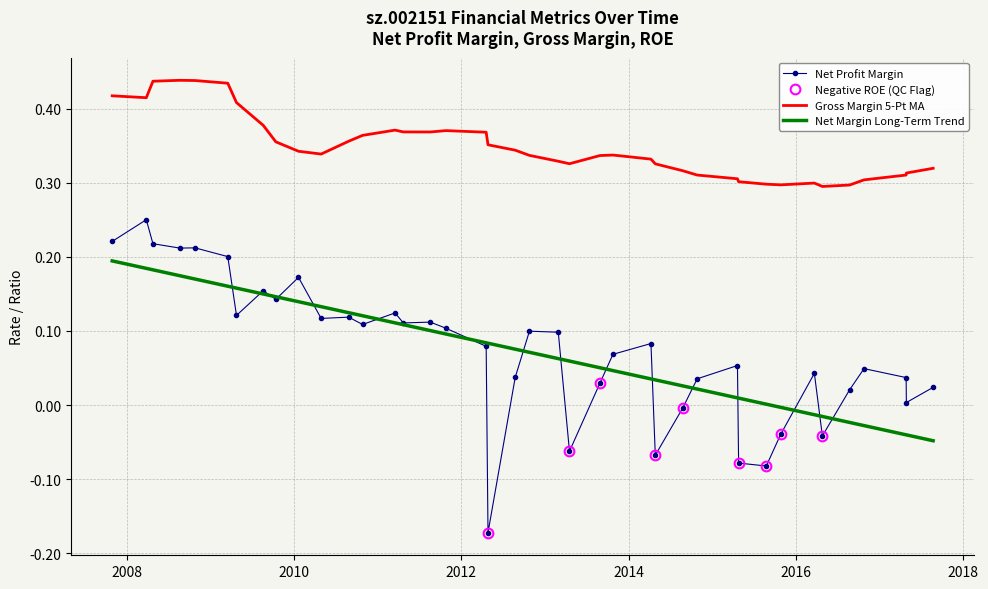

True or false: Net Margin Long-Term Trend and Gross Margin 5-Pt MA intersect in this chart.

False